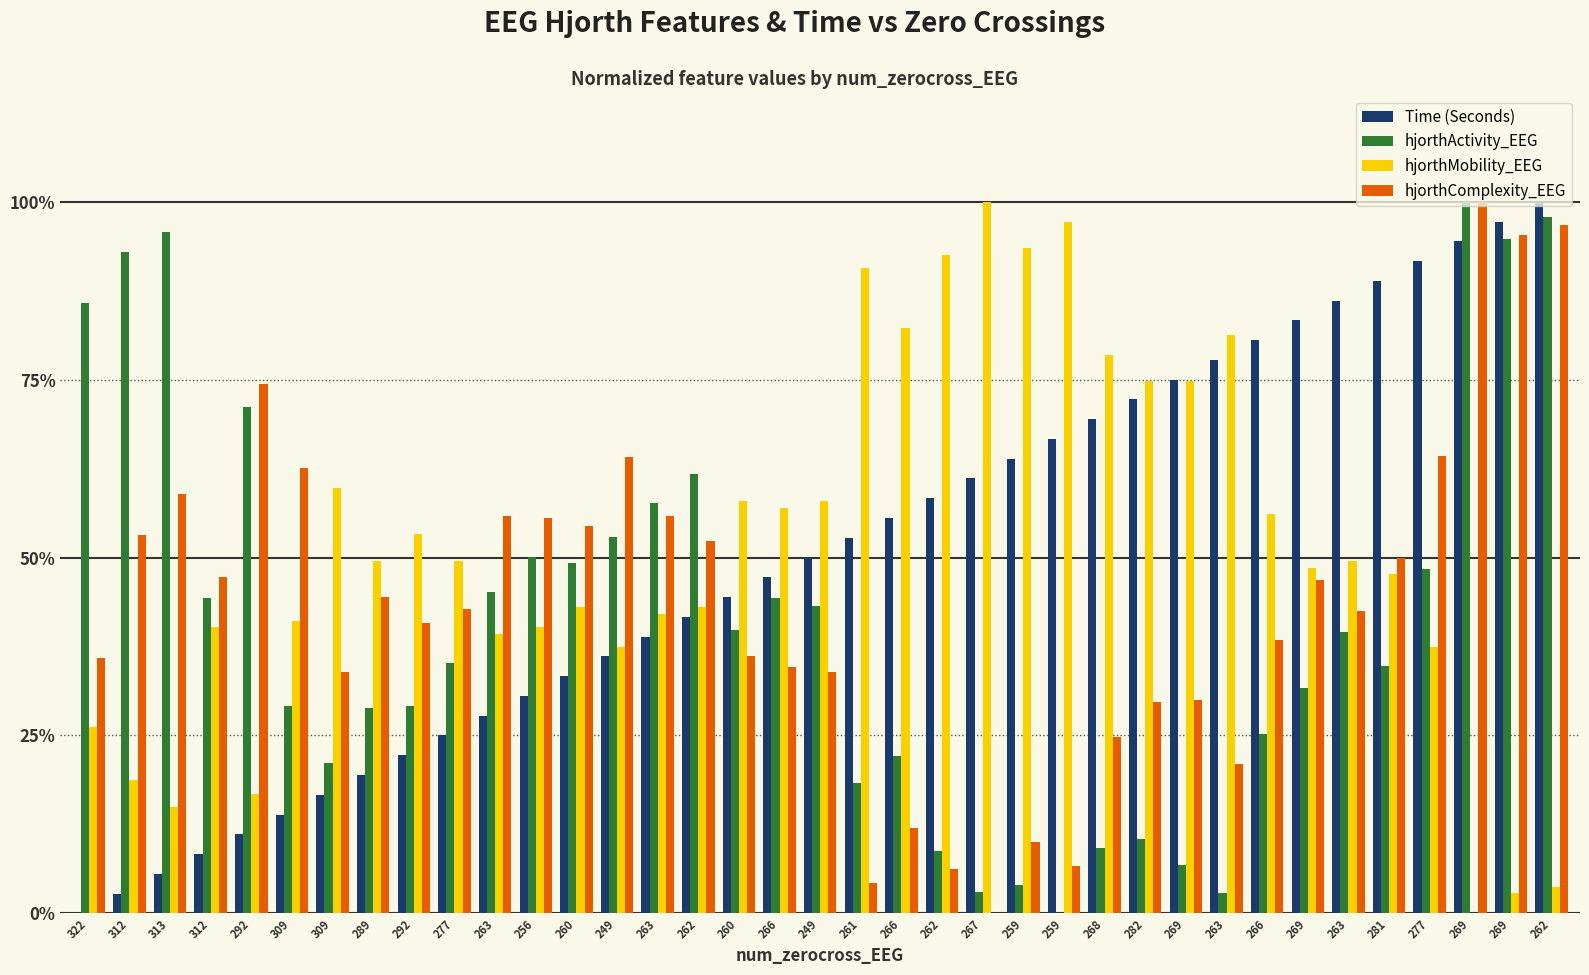

What are all the series names shown in the legend?

Time (Seconds), hjorthActivity_EEG, hjorthMobility_EEG, hjorthComplexity_EEG